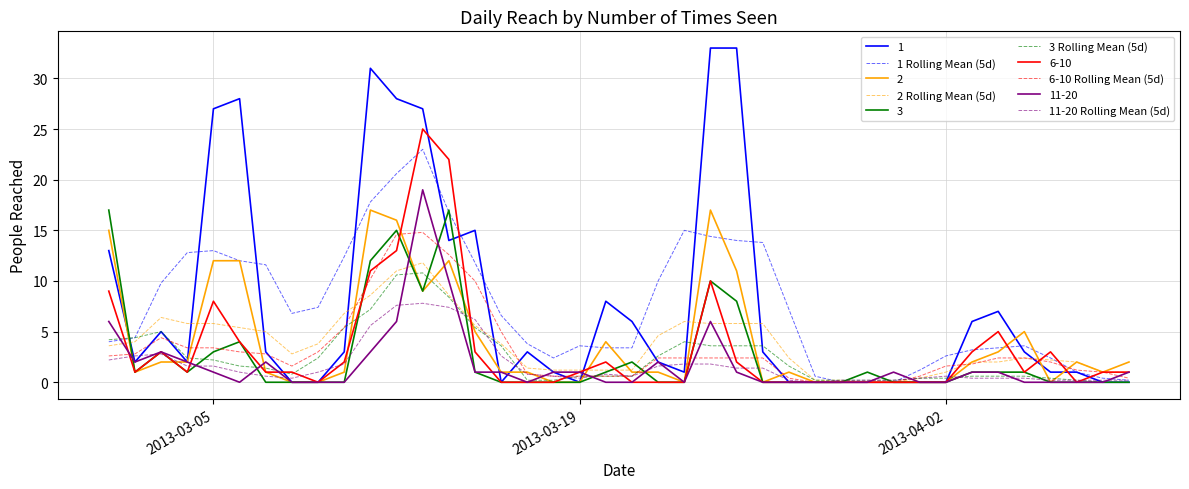

How many series are shown in this chart?

10